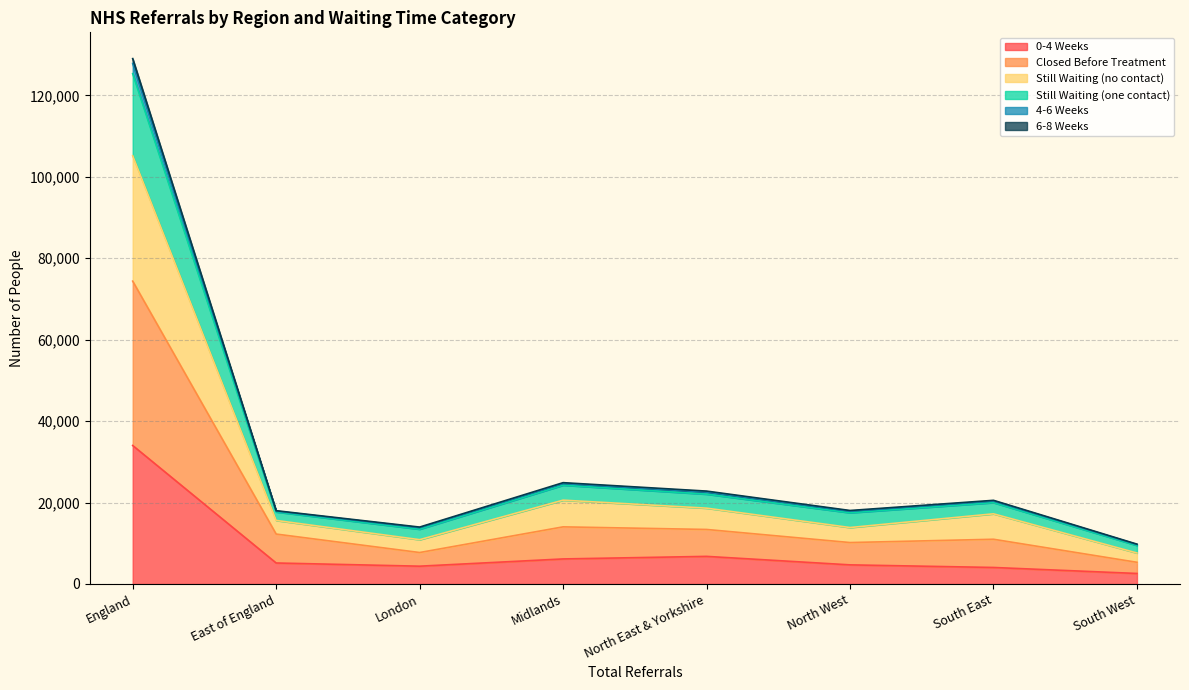

At which category is the sum across all series the highest?

England